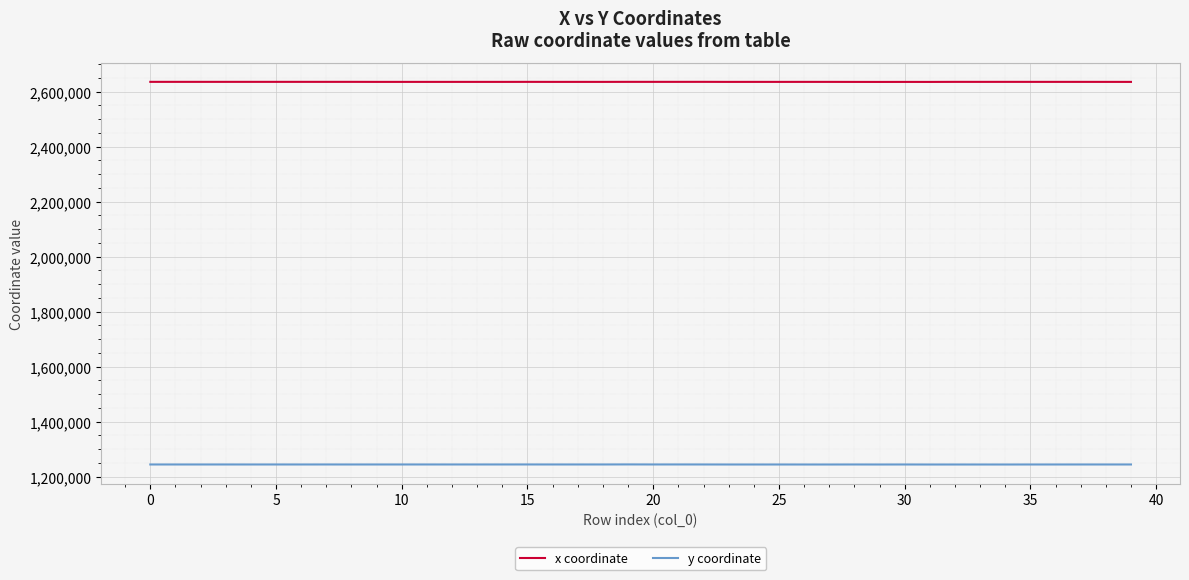

True or false: x coordinate and y coordinate cross at least once.

False